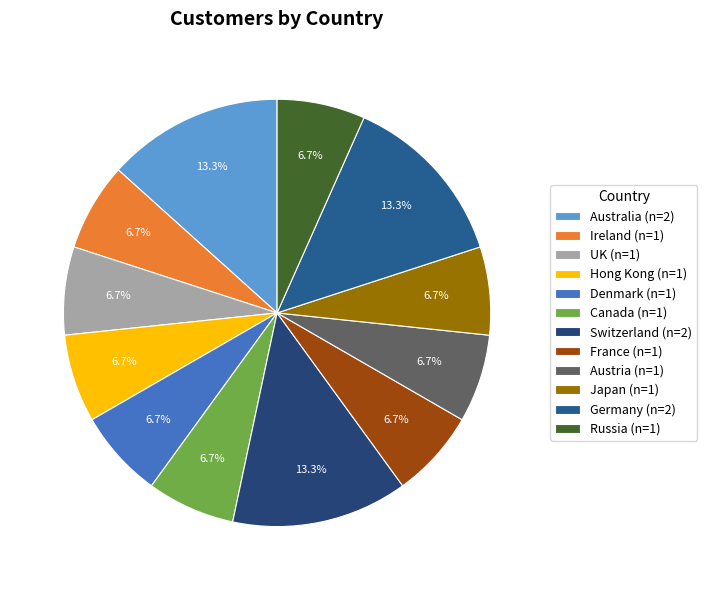

True or false: France accounts for 1% of the total.

False